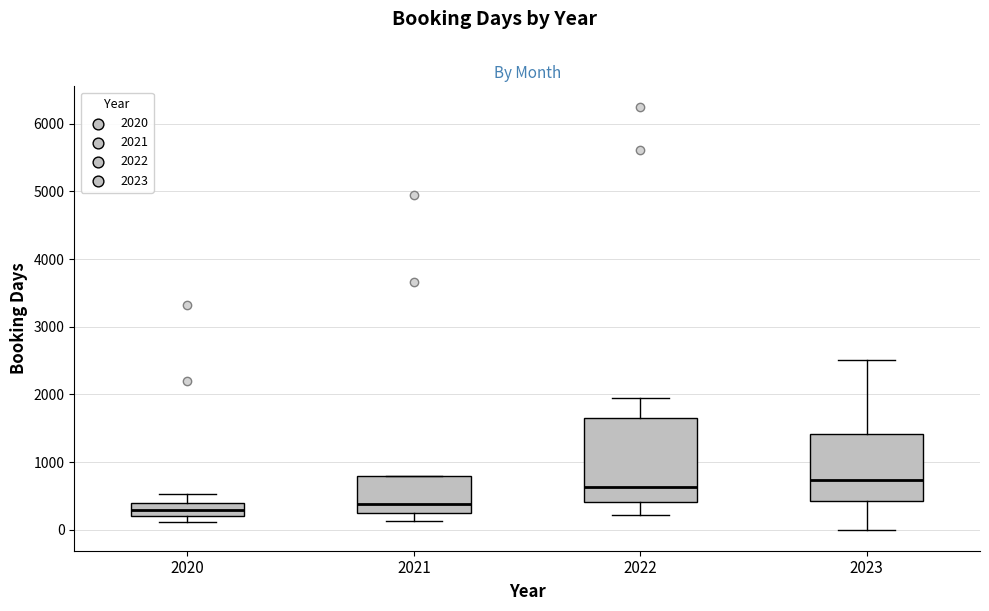

Where does the lower whisker of the box at x = 2023 end on the y-axis? The values are not printed on the chart, so give them approximately, as read against the axis.

0